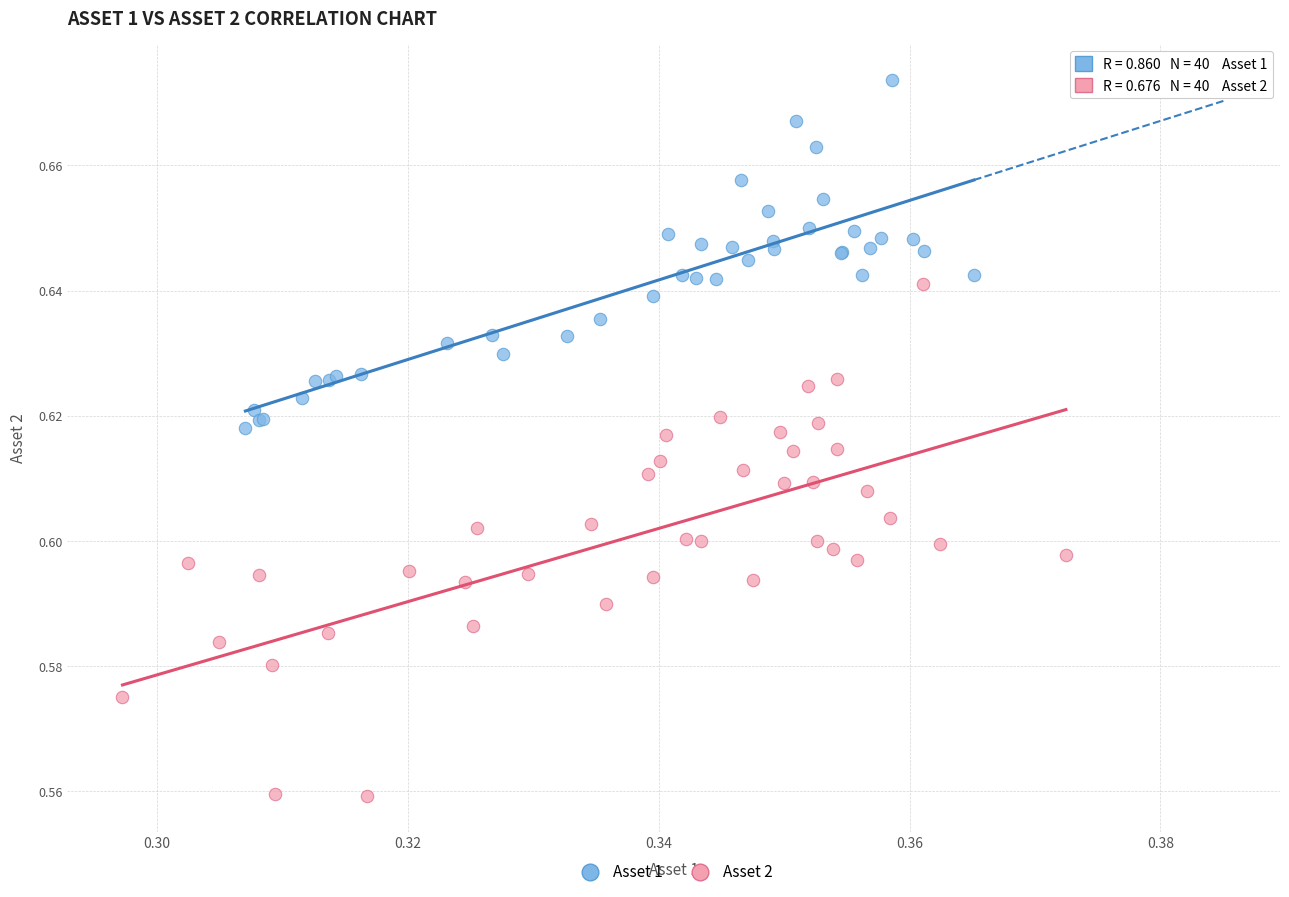

Which series reaches the minimum Y coordinate?

Asset 2